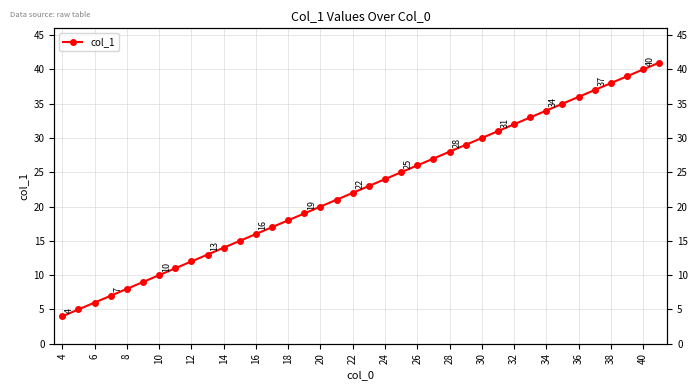

Is this an area chart (filled region under the line)?

No